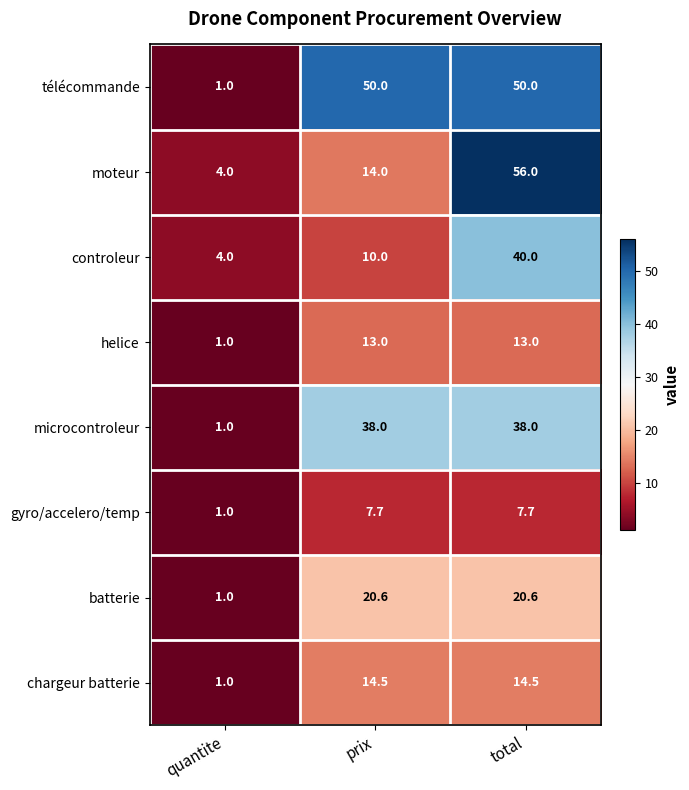

The batterie series shows 20.6 at prix. True or false?

True